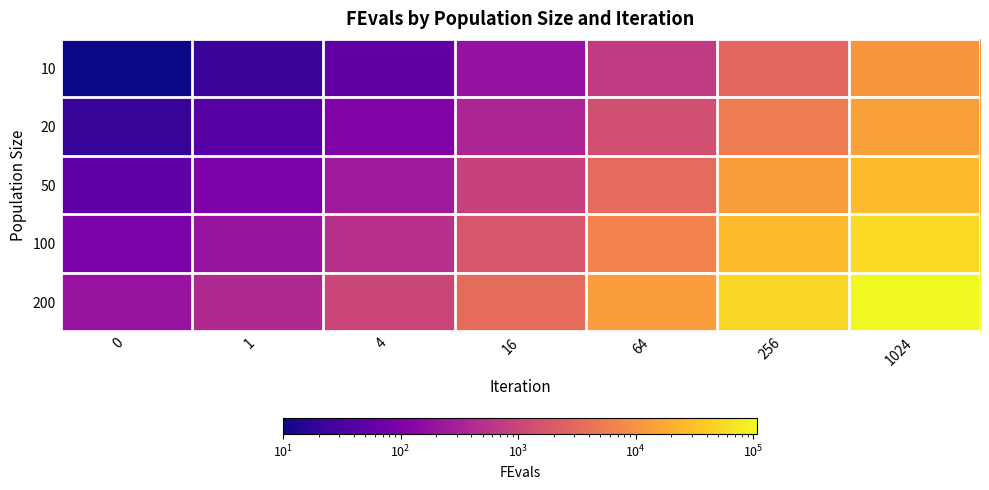

Which series changed the most between 1 and 1024?

200